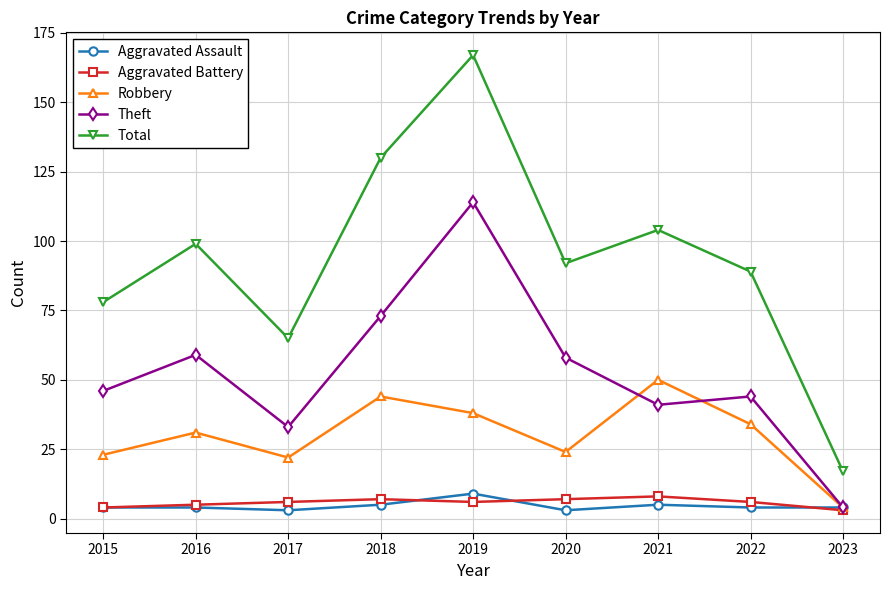

The Robbery series shows 31 at 2020. True or false?

False